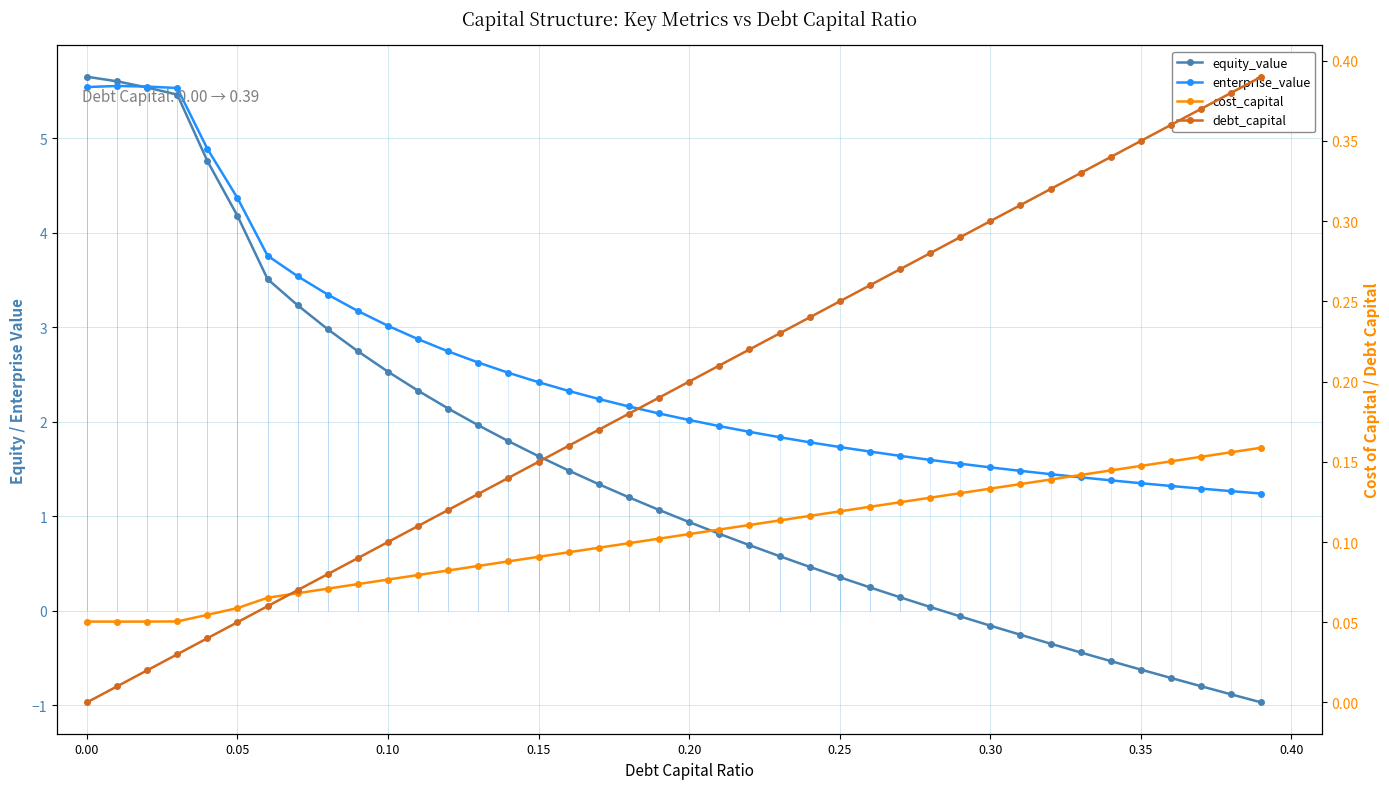

True or false: enterprise_value and debt_capital cross at least once.

False